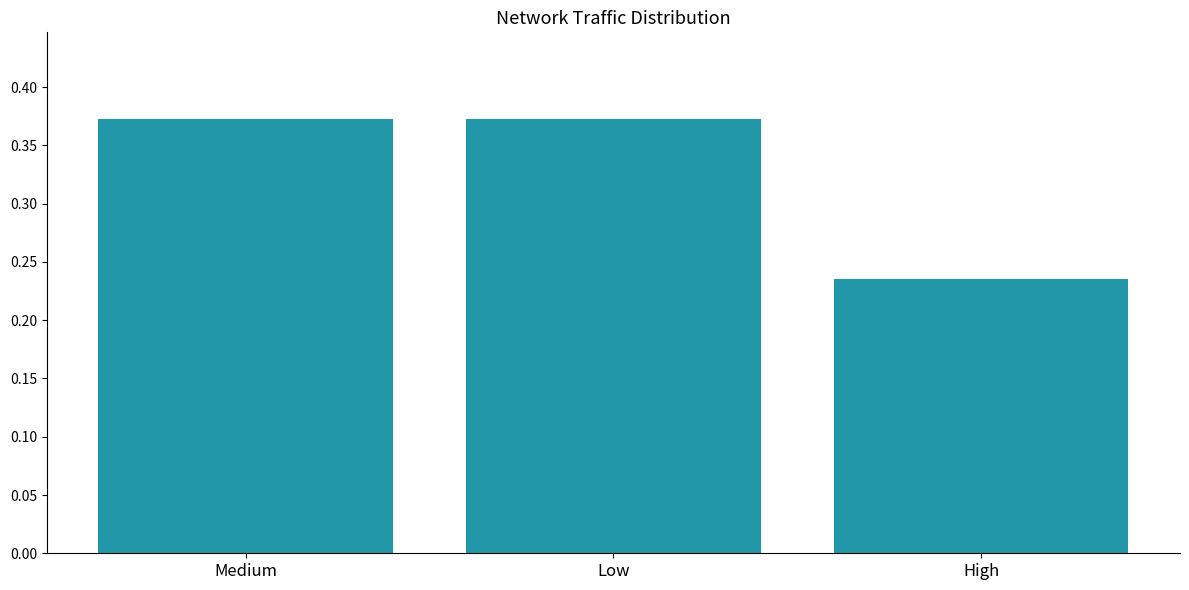

What is the sum of all values?

1.0